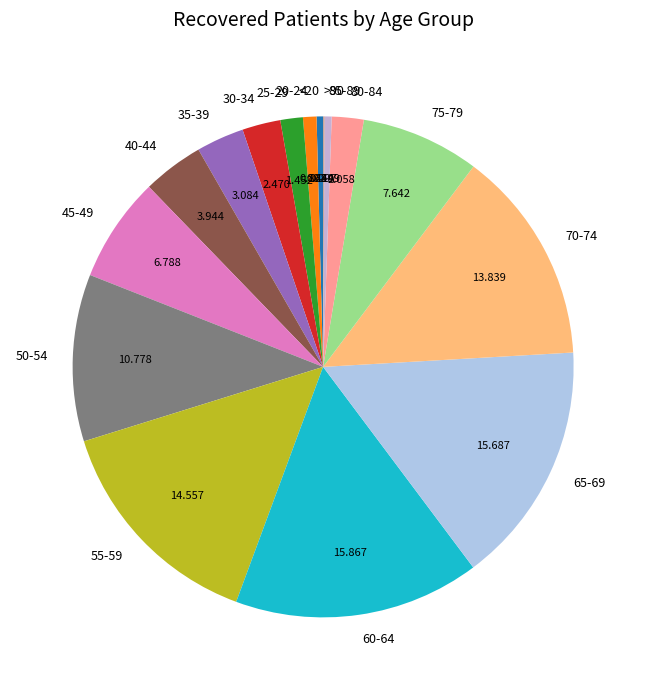

The <20 slice represents 0% of the pie. True or false?

True